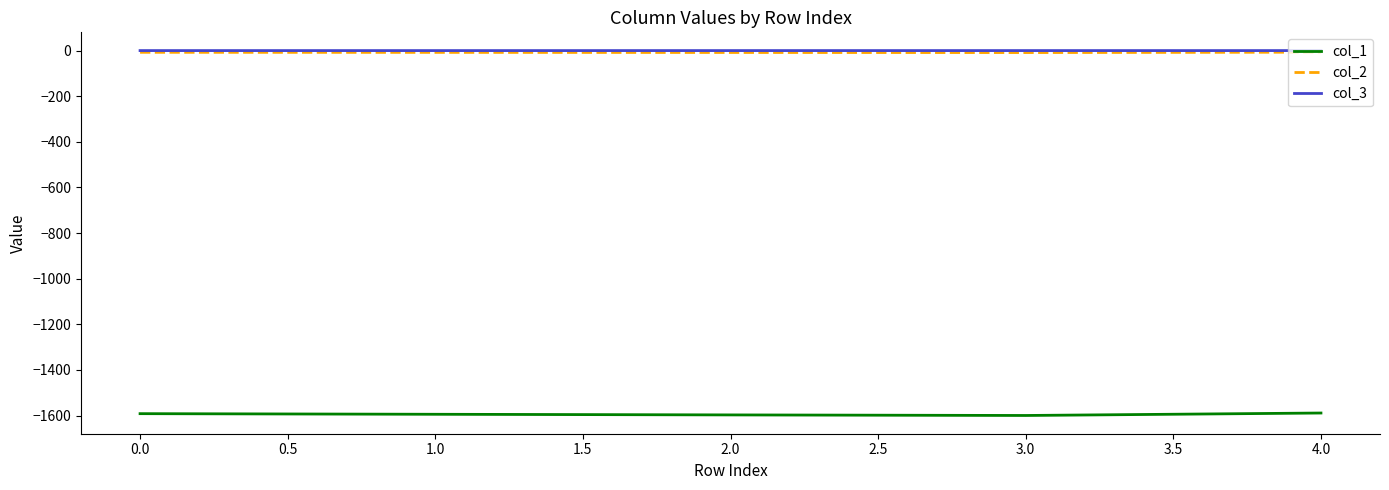

What is the minimum value shown in the chart?

-1599.8